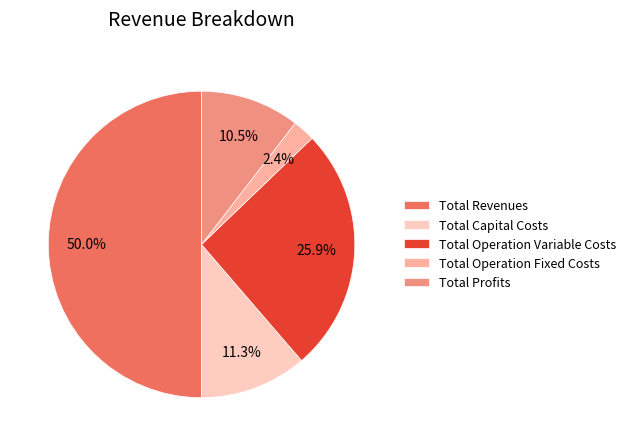

To the nearest percent, what percentage of the pie is Total Revenues?

50%